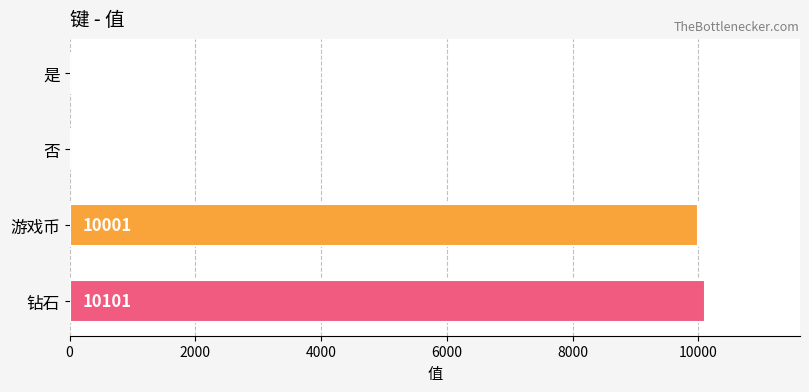

What is the sum of the values at 游戏币 and 是?

10002